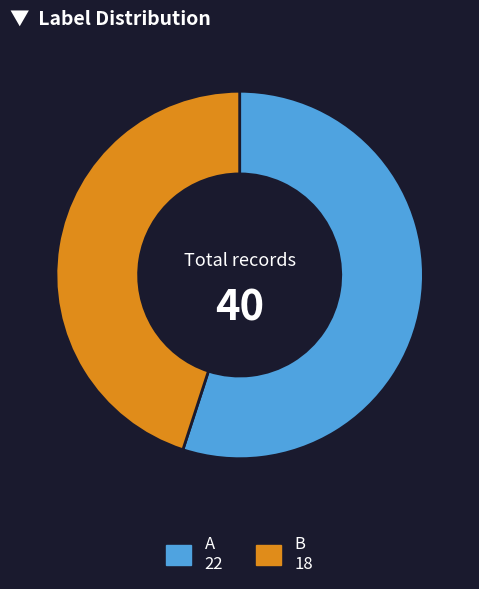

How many segments does this pie chart have?

2